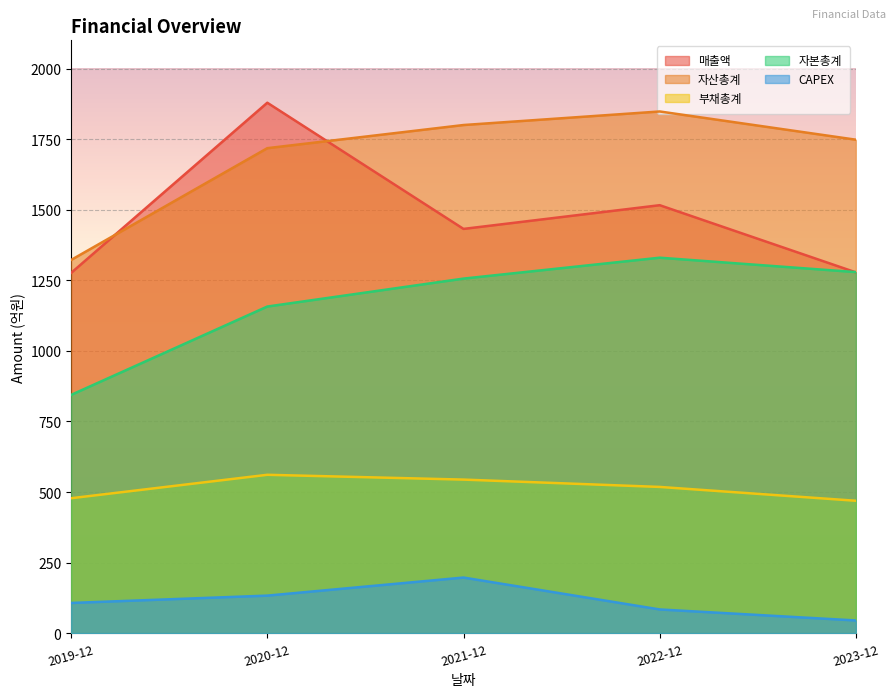

Reading left to right, what are all the values shown in this chart?

매출액: 1276	1879	1432	1516	1278
자산총계: 1322	1718	1800	1848	1748
부채총계: 478	561	544	518	469
자본총계: 844	1157	1256	1330	1279
CAPEX: 107	133	197	84	45